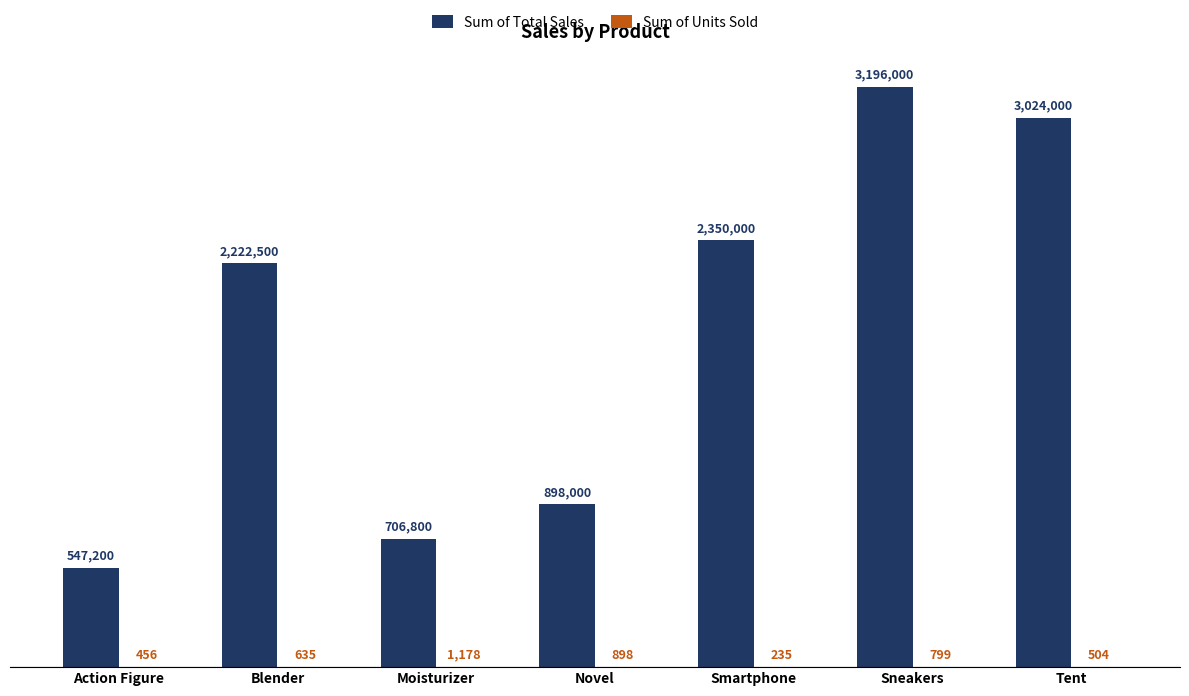

Reading right to left, list all the values displayed in this chart.

Sum of Total Sales: 3024000	3196000	2350000	898000	706800	2222500	547200
Sum of Units Sold: 504	799	235	898	1178	635	456